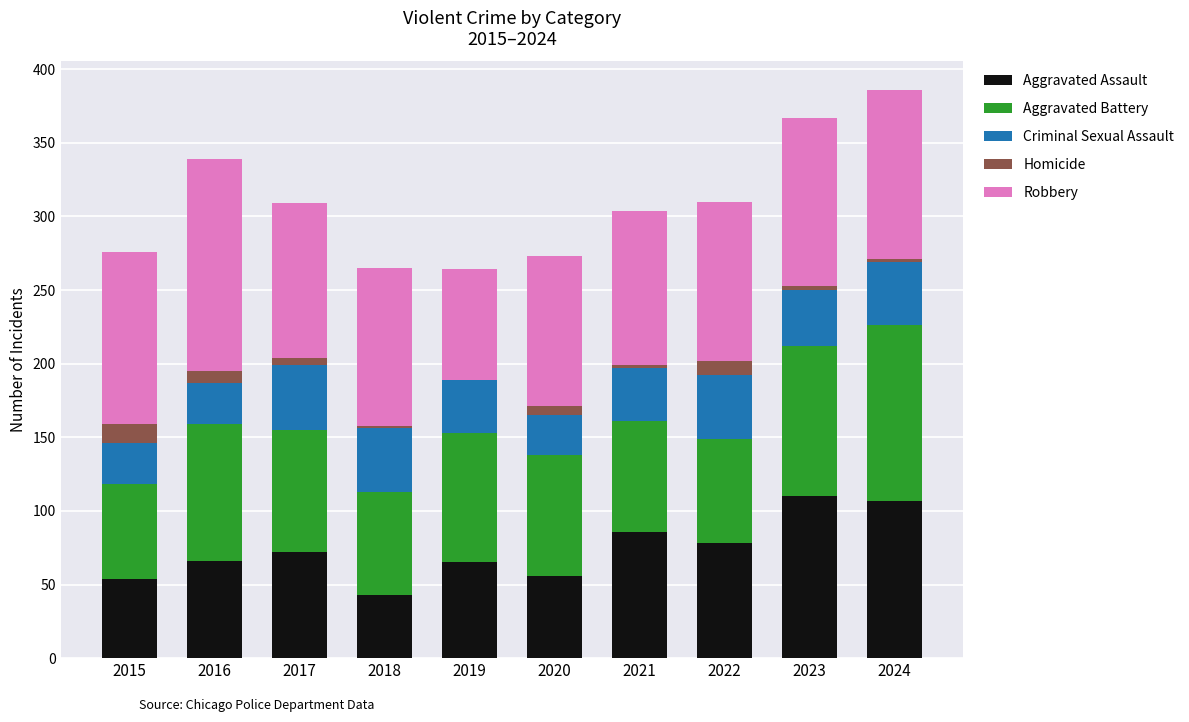

What is the maximum value for Aggravated Assault?

110